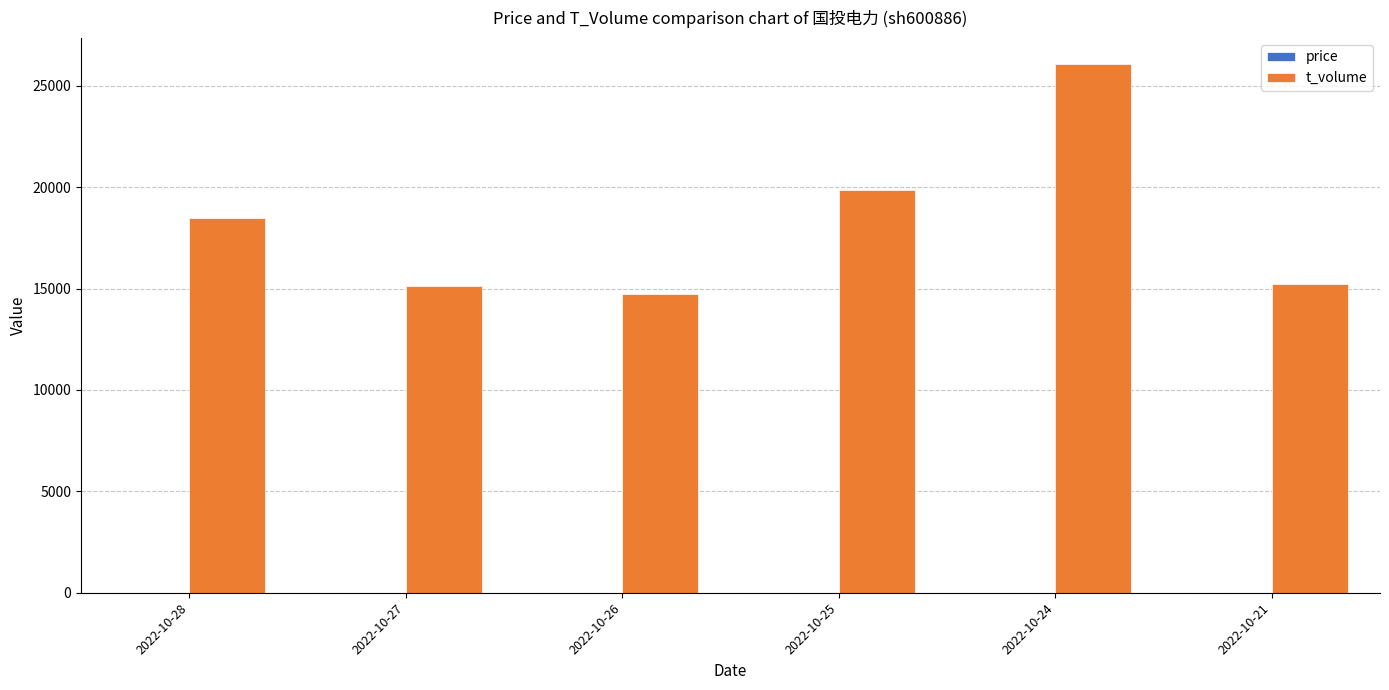

Which series has the widest spread of values?

t_volume